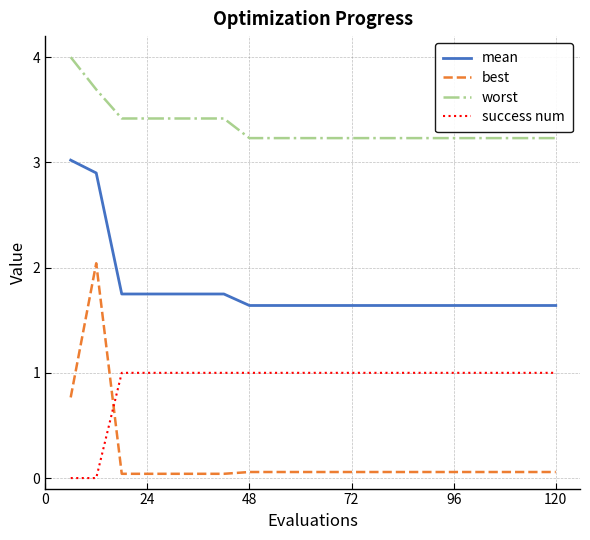

Rank the series by their average value, from highest to lowest.

worst, mean, success num, best